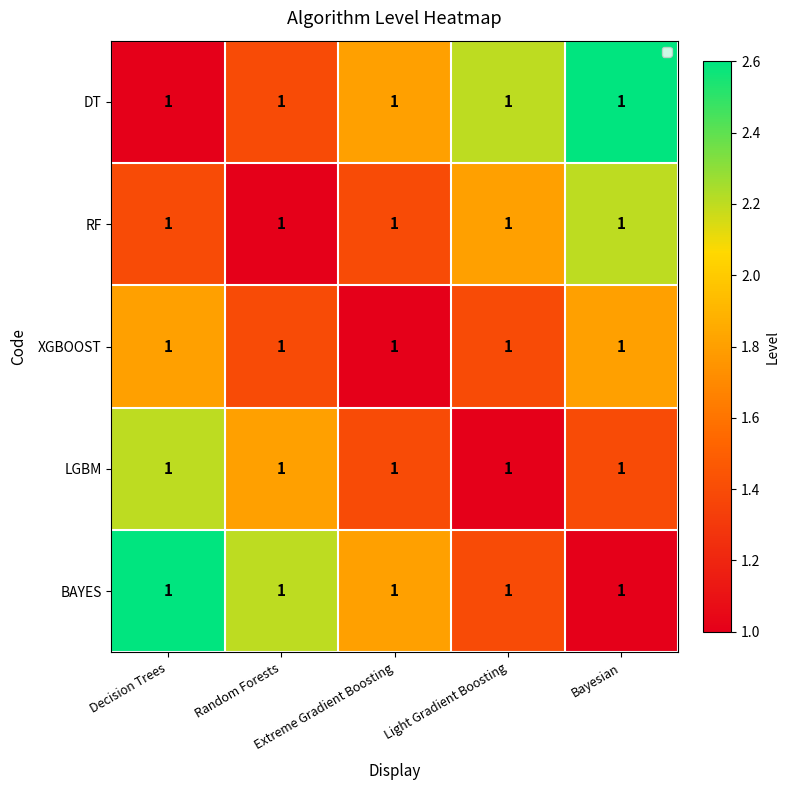

Which series has the largest range (max minus min)?

DT